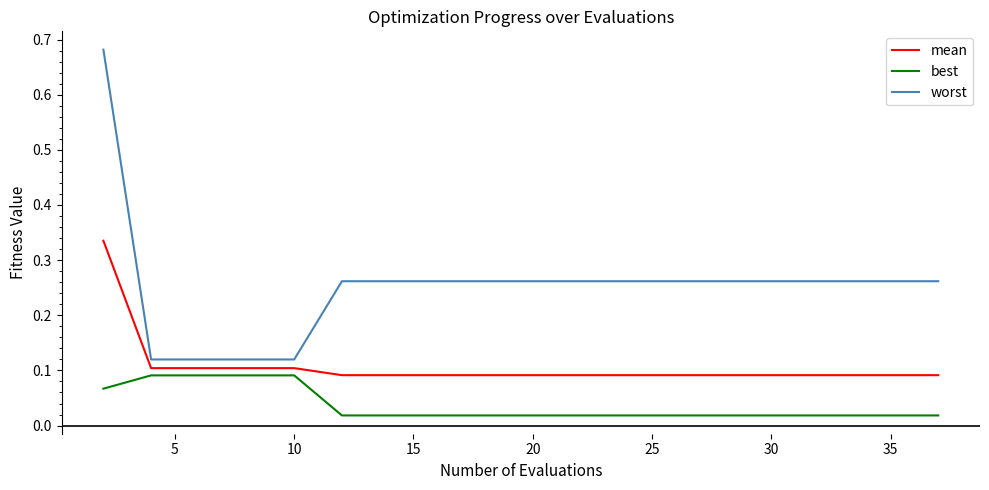

Count the mean values in the range 0 to 1.

20